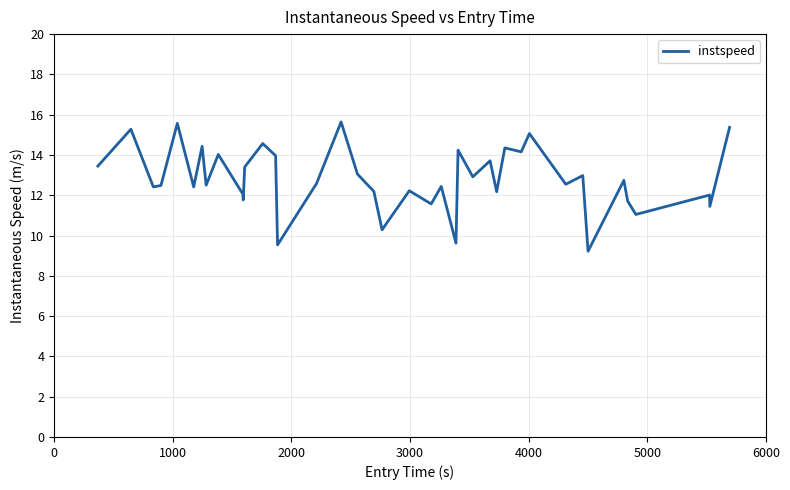

What is the average value?

12.8